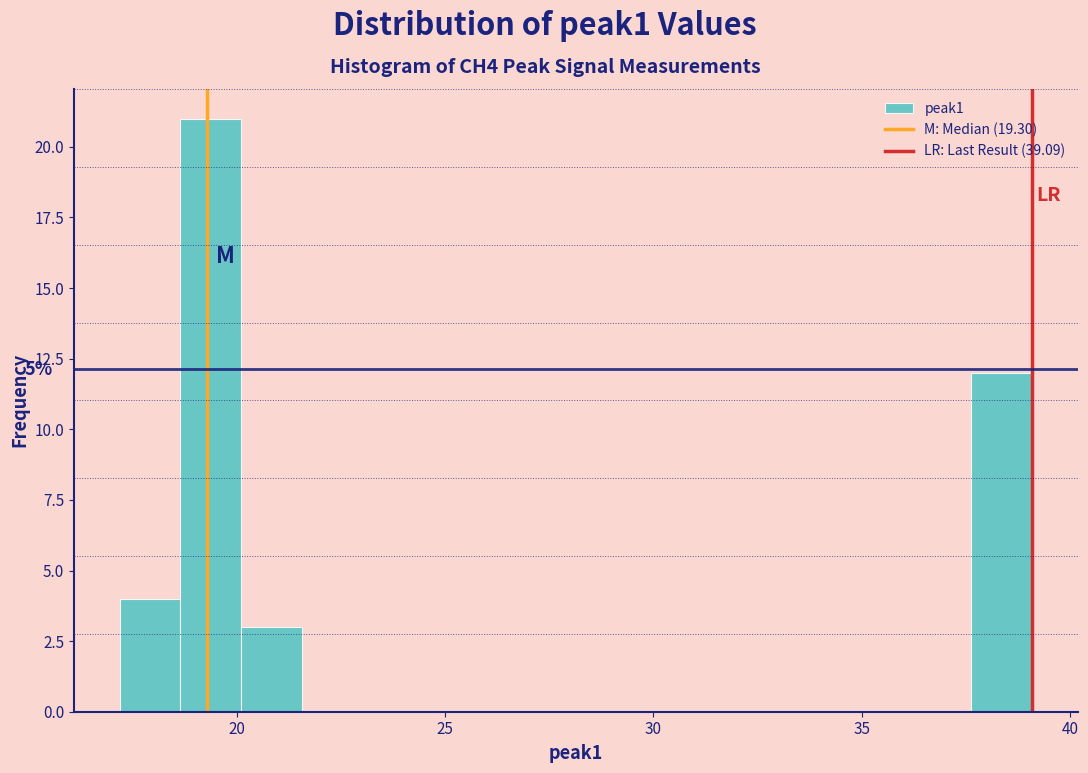

Around what value on the x-axis is the tallest bar? Give the approximate position of its centre, as read against the axis.

19.5